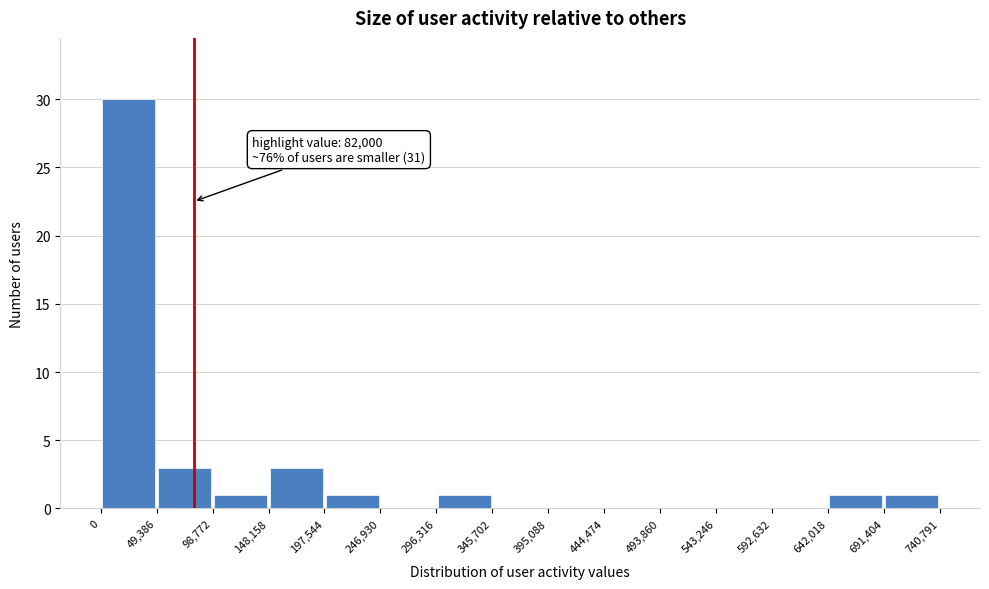

Over which range of the x-axis is the bar tallest?

0 to 49,386